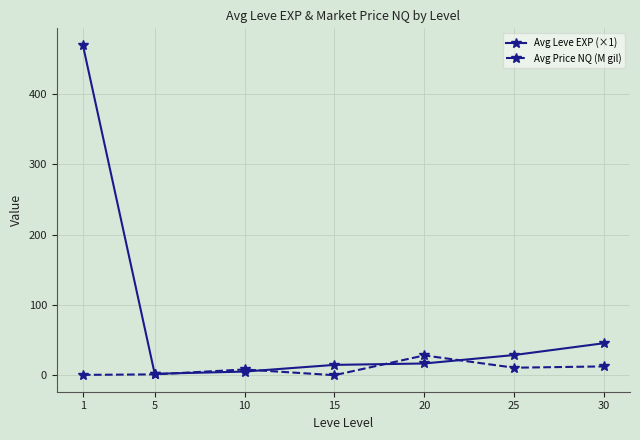

What is the sum of all Avg Price NQ (M gil) values?

62.3